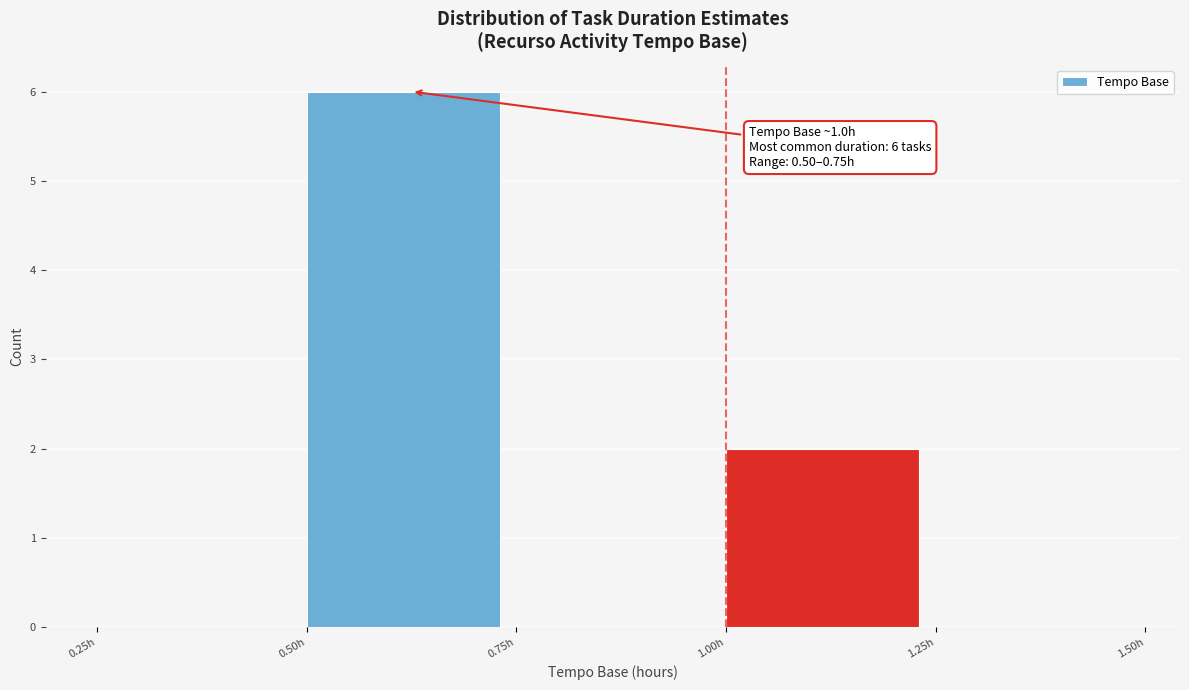

Which range on the x-axis has the tallest bar?

0.50 to 0.75